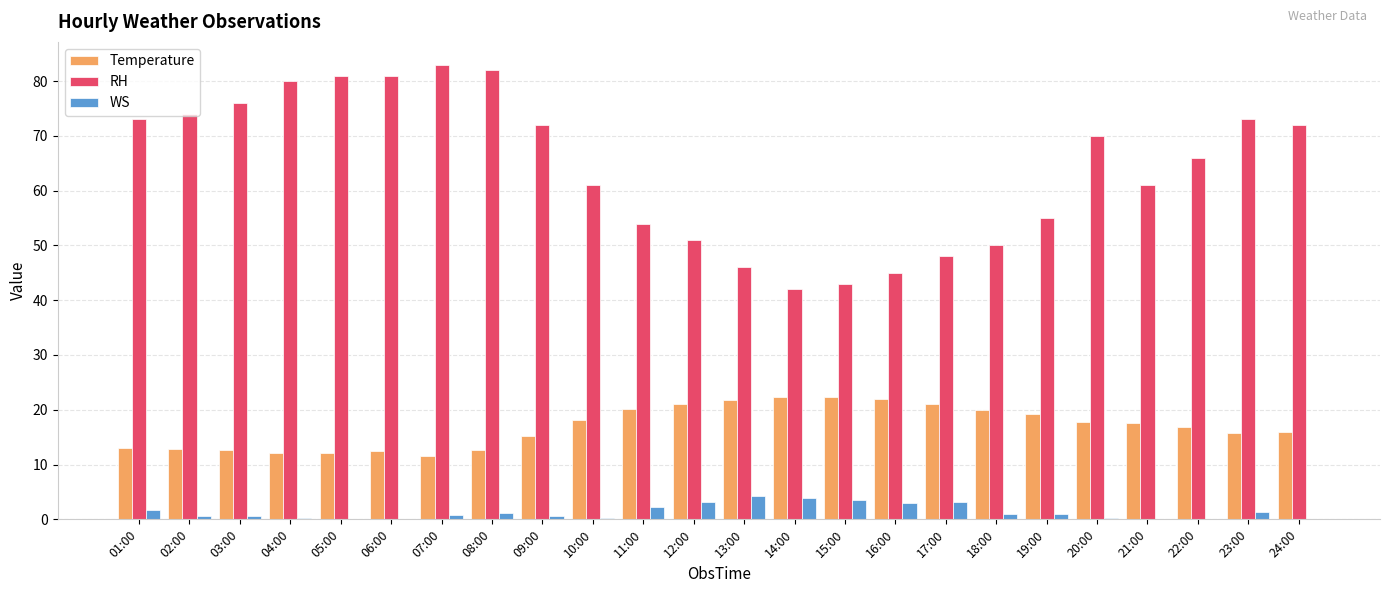

Which series changed the most between 07:00 and 21:00?

RH